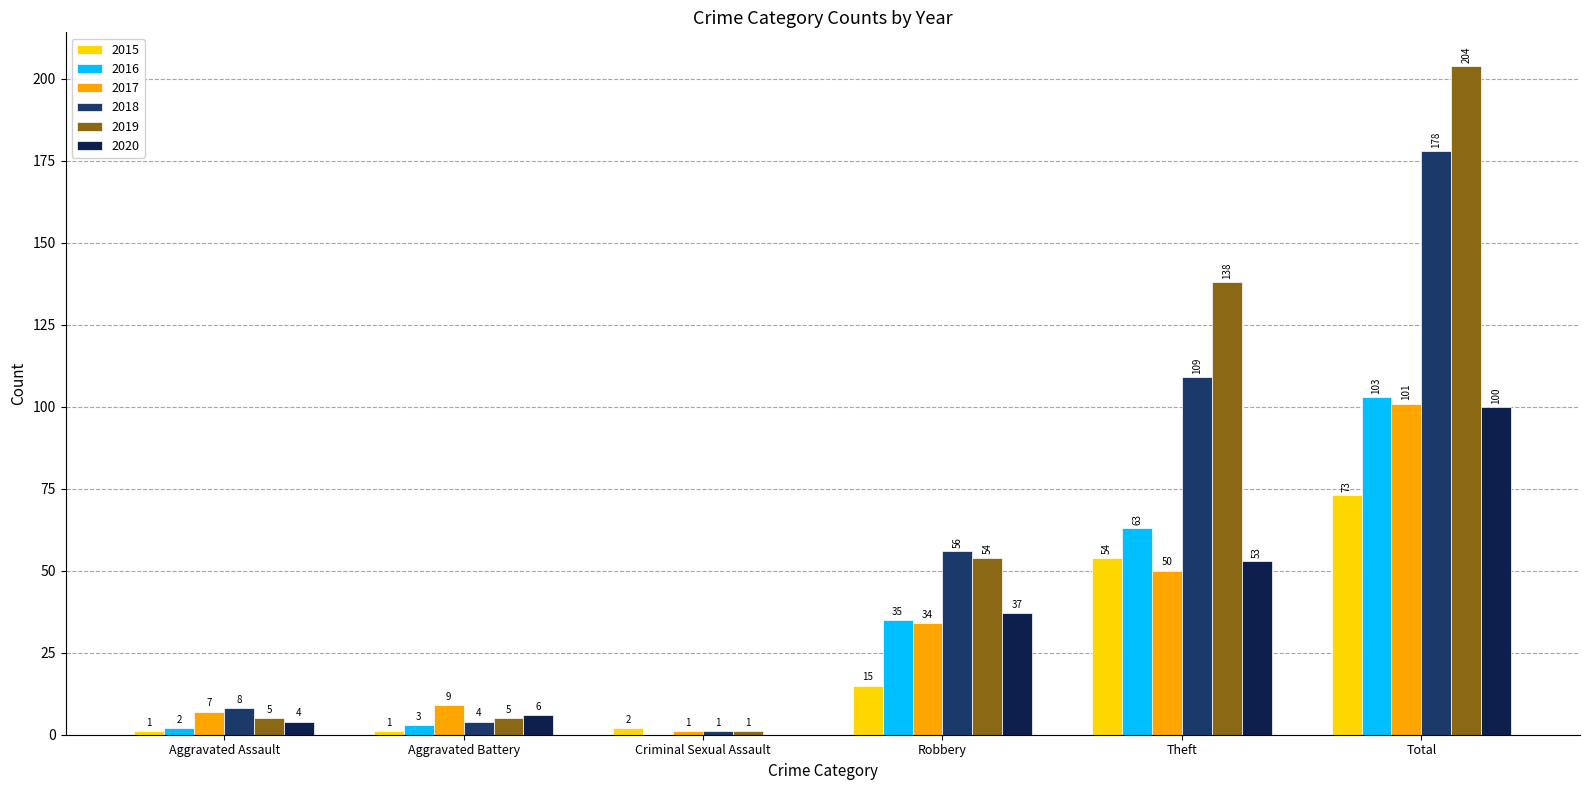

Reading left to right, transcribe all the data shown in this chart.

2015: Aggravated Assault=1	Aggravated Battery=1	Criminal Sexual Assault=2	Robbery=15	Theft=54	Total=73
2016: Aggravated Assault=2	Aggravated Battery=3	Criminal Sexual Assault=0	Robbery=35	Theft=63	Total=103
2017: Aggravated Assault=7	Aggravated Battery=9	Criminal Sexual Assault=1	Robbery=34	Theft=50	Total=101
2018: Aggravated Assault=8	Aggravated Battery=4	Criminal Sexual Assault=1	Robbery=56	Theft=109	Total=178
2019: Aggravated Assault=5	Aggravated Battery=5	Criminal Sexual Assault=1	Robbery=54	Theft=138	Total=204
2020: Aggravated Assault=4	Aggravated Battery=6	Criminal Sexual Assault=0	Robbery=37	Theft=53	Total=100